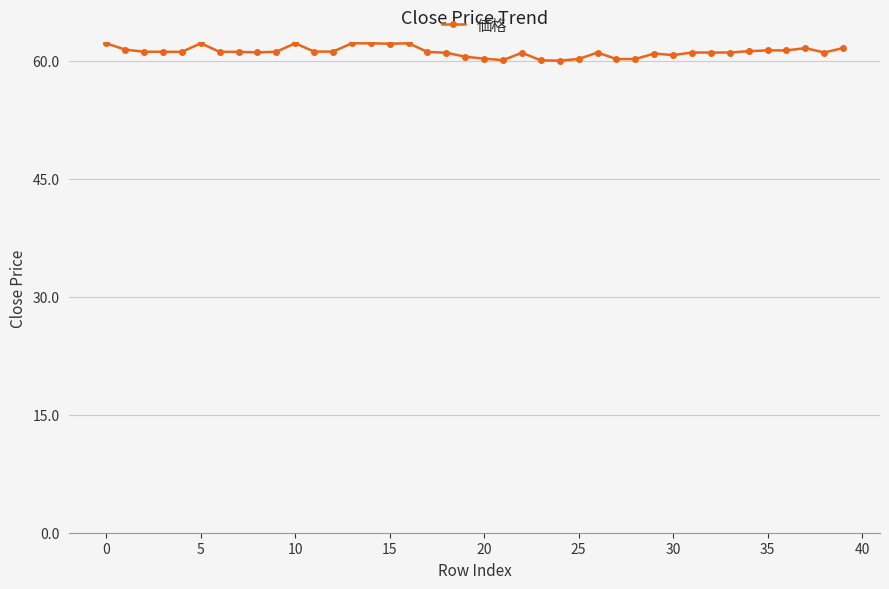

What is the value of the 2nd point from the left?

61.4